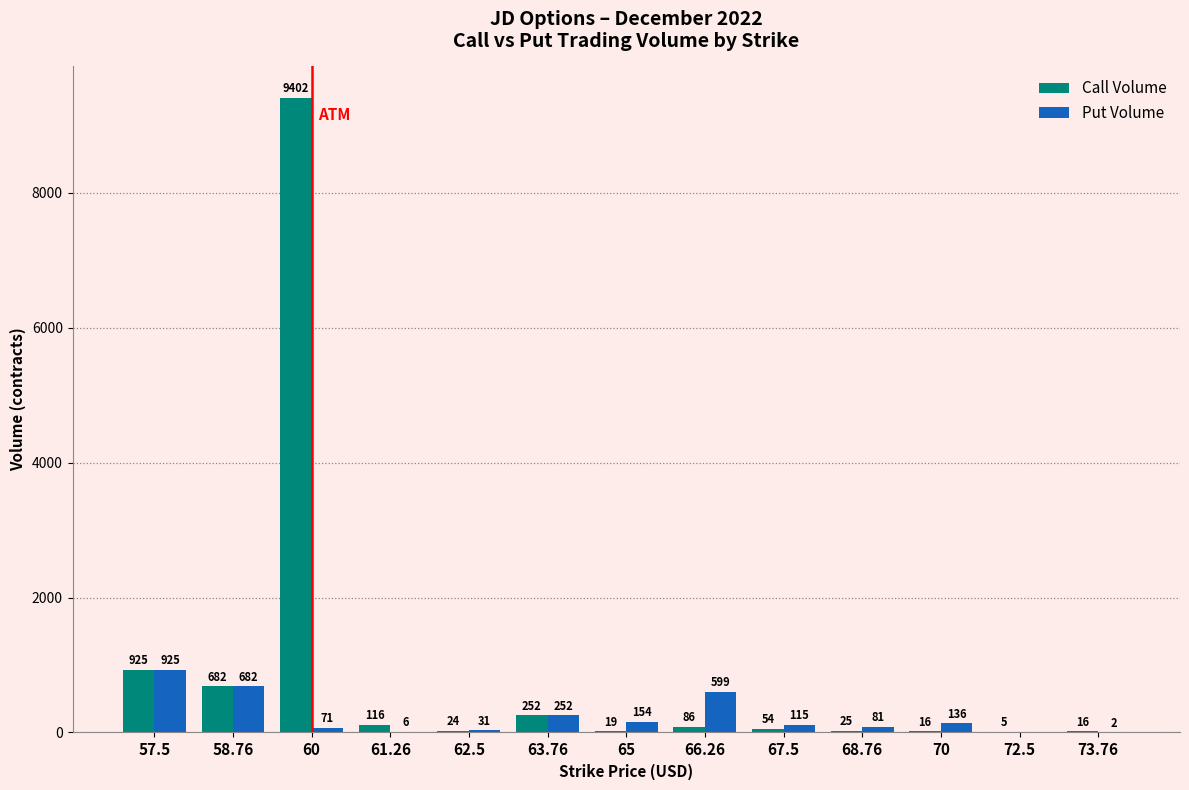

Where is Call Volume nearest to the value 4703?

57.5